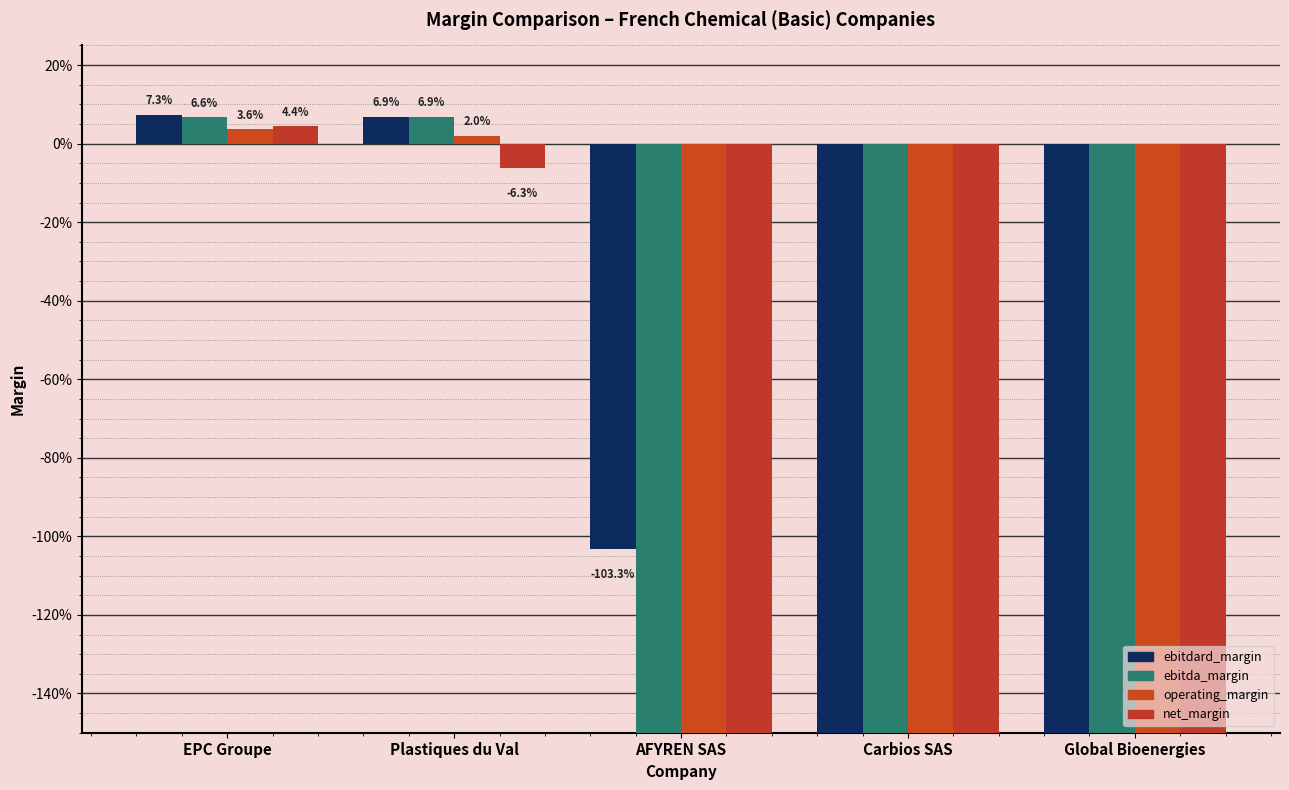

What are all the series names shown in the legend?

ebitdard_margin, ebitda_margin, operating_margin, net_margin